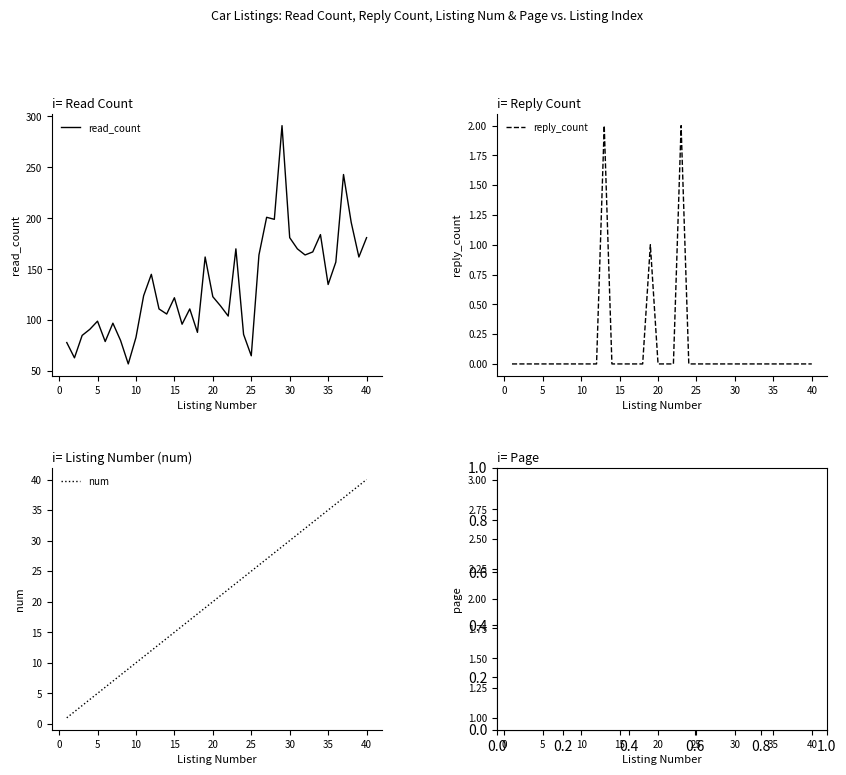

True or false: page and read_count cross at least once.

False